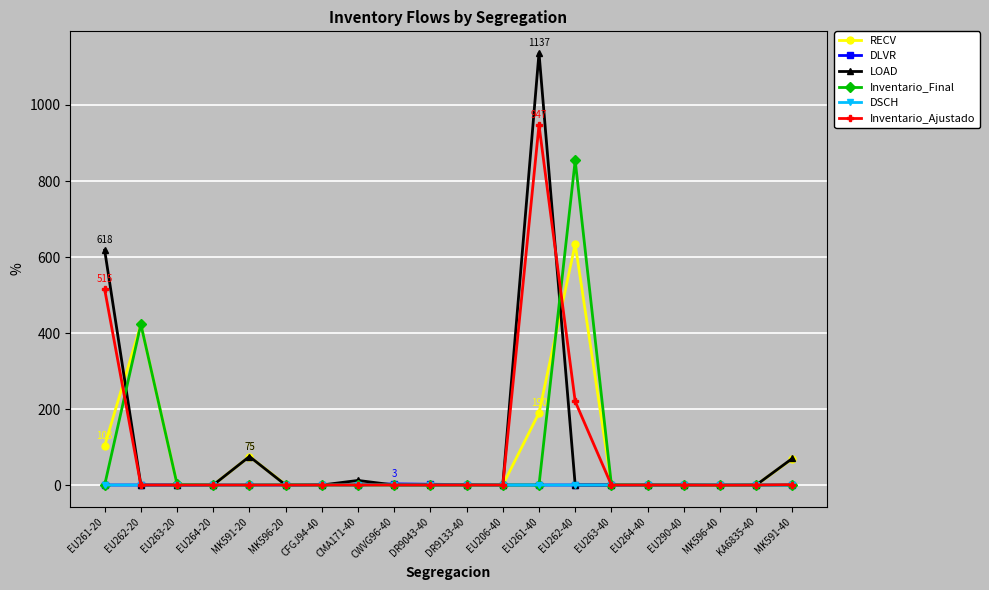

At which label is LOAD closest to 568?

EU261-20